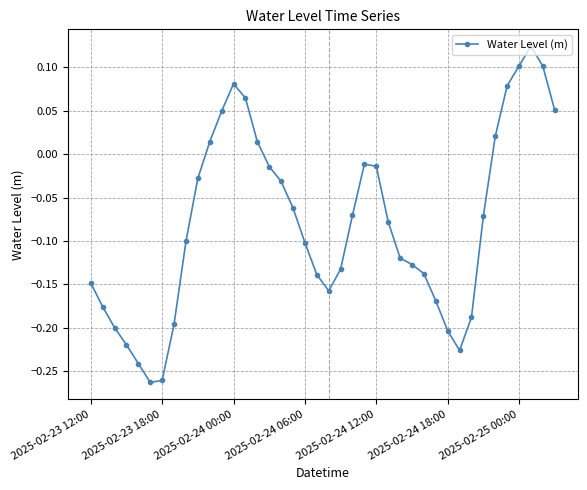

True or false: the data has more than 0 interior local peaks.

True